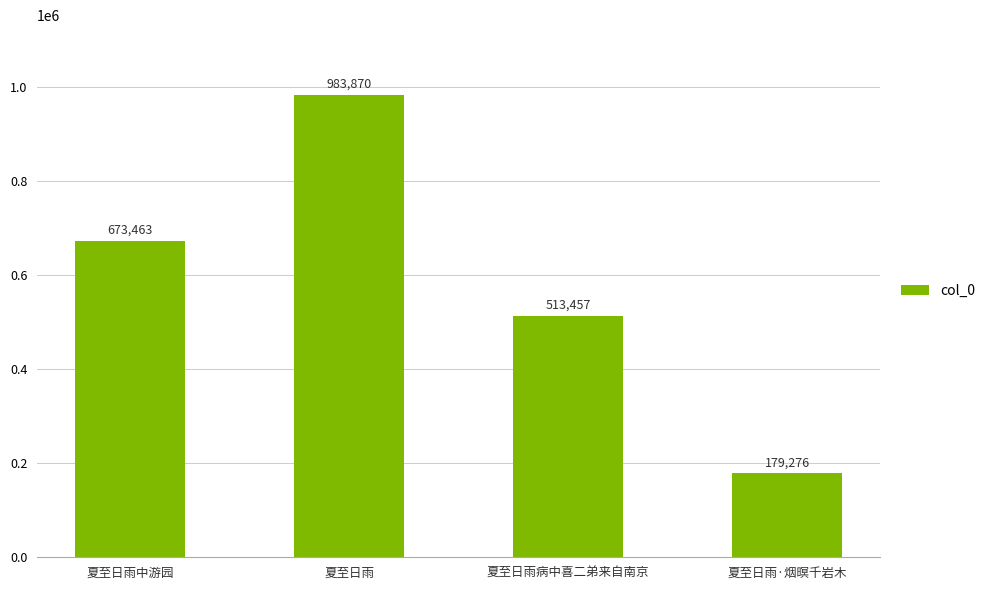

How many data points does each series have?

4